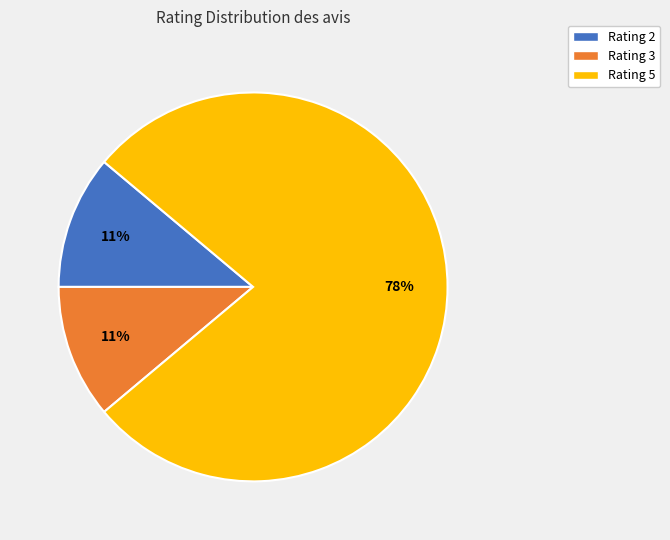

Is there any slice that represents more than half of the pie?

Yes